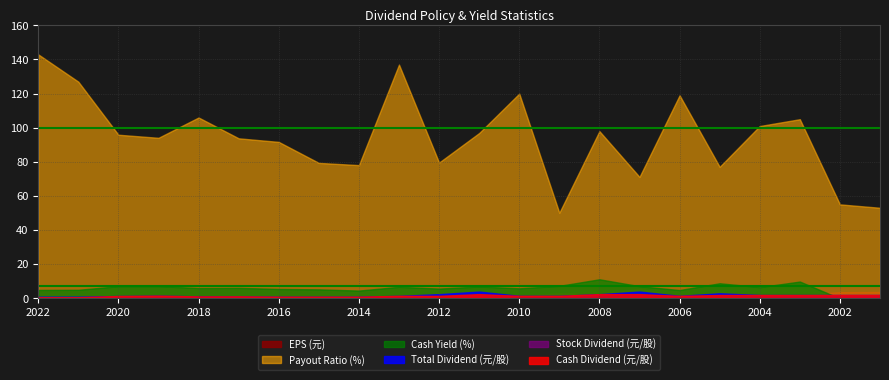

Which label corresponds to the largest value in the chart?

2022